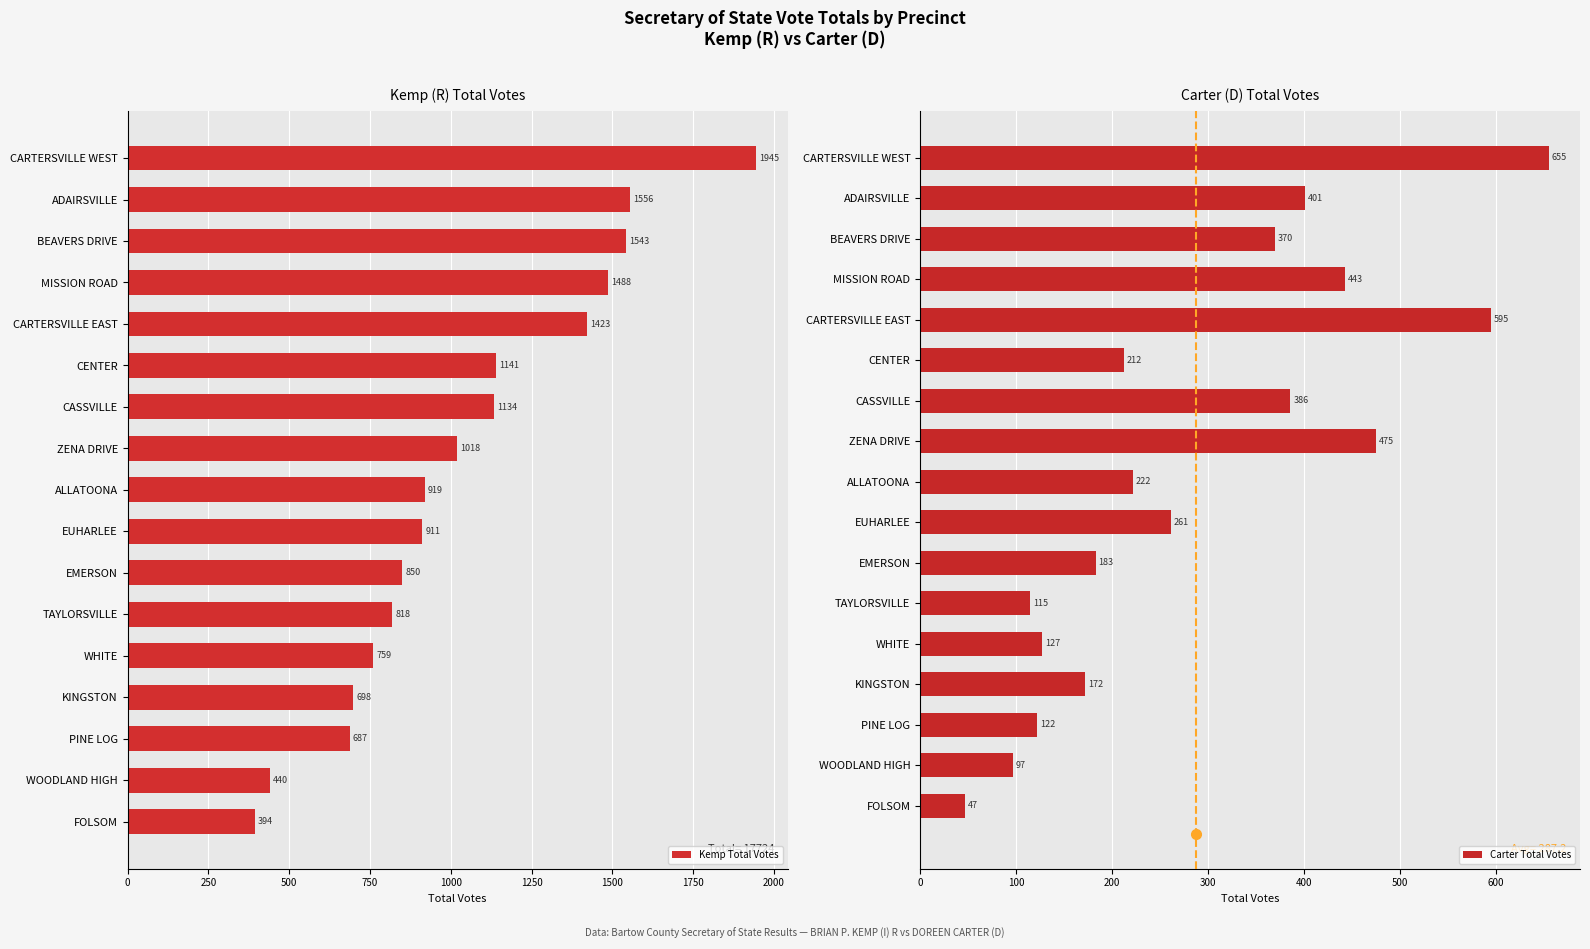

What are all the series names shown in the legend?

Kemp Total Votes, Carter Total Votes